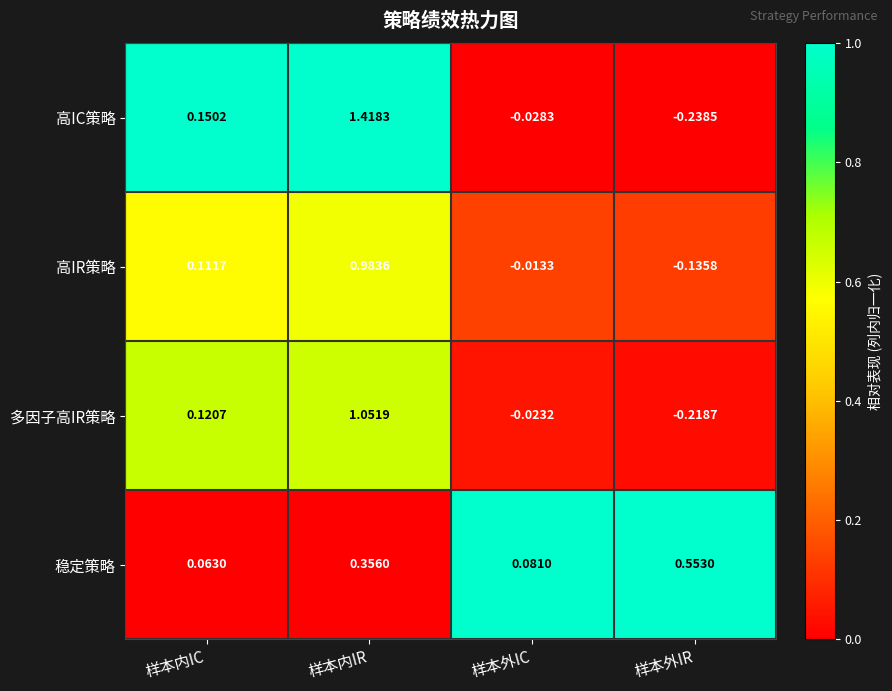

Rank the series at 样本外IC from lowest to highest value.

高IC策略, 多因子高IR策略, 高IR策略, 稳定策略